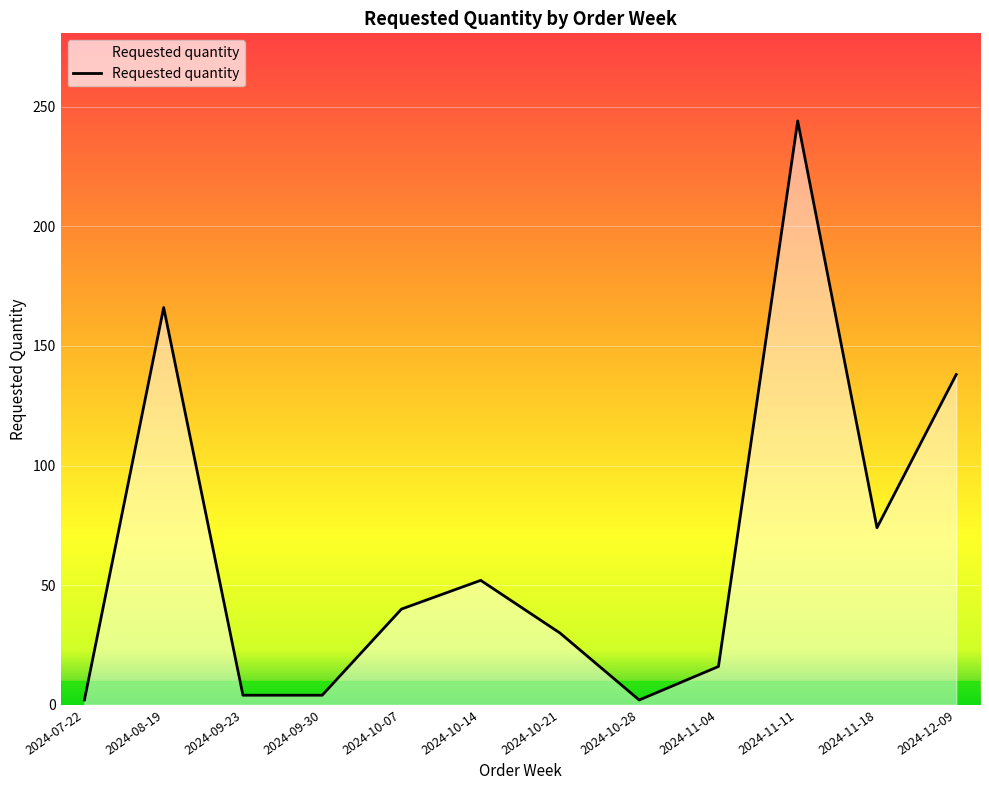

Where is the data nearest to the value 123?

2024-12-09